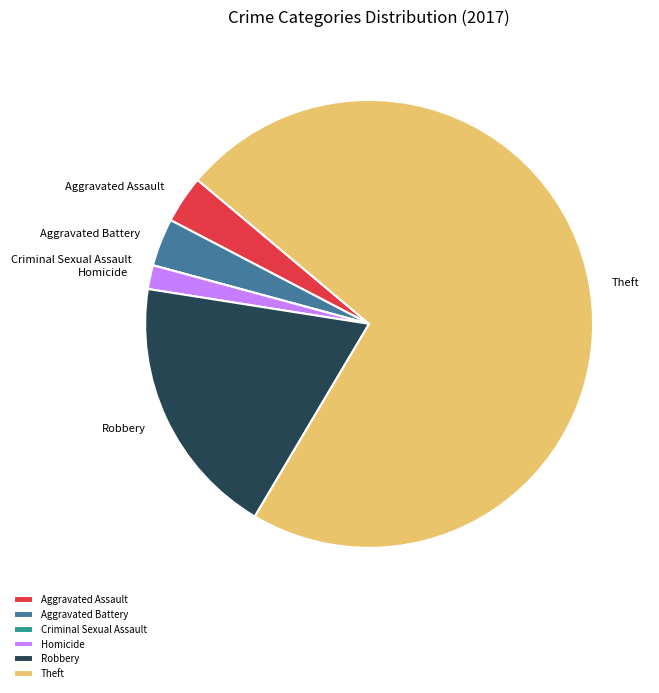

Approximately how many times larger is the value at Aggravated Battery compared to Homicide?

2.0